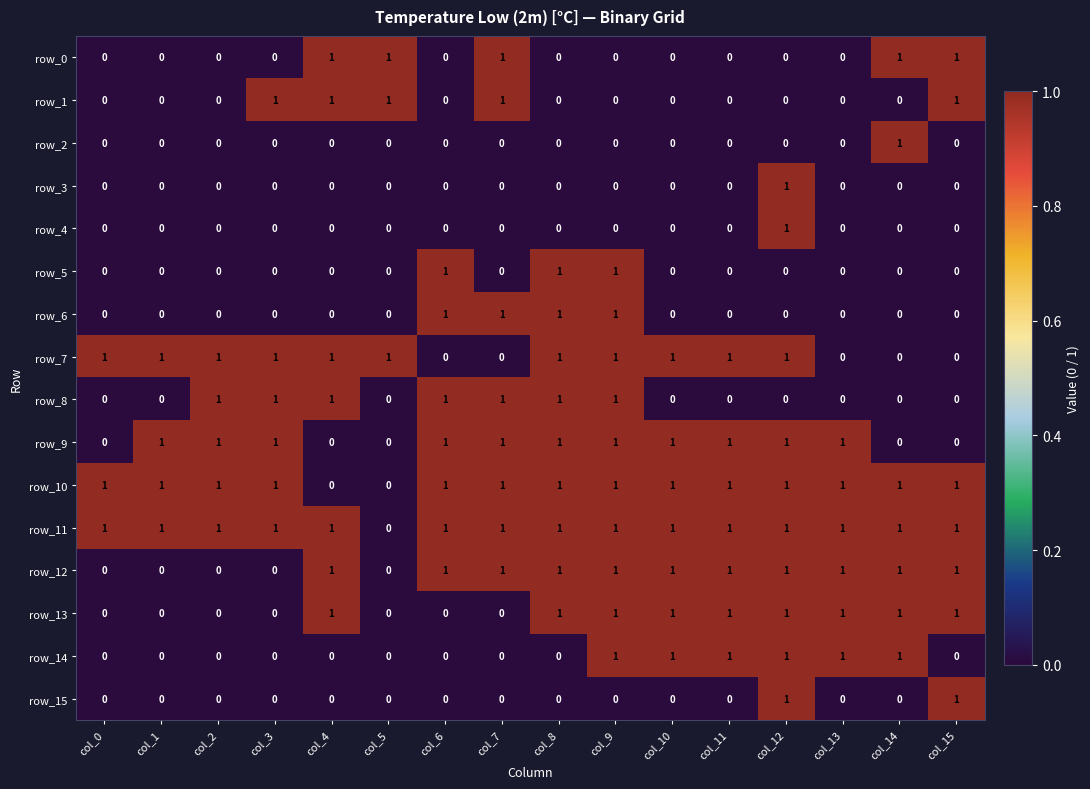

Reading left to right, transcribe all the data shown in this chart.

row_0: 0	0	0	0	1	1	0	1	0	0	0	0	0	0	1	1
row_1: 0	0	0	1	1	1	0	1	0	0	0	0	0	0	0	1
row_2: 0	0	0	0	0	0	0	0	0	0	0	0	0	0	1	0
row_3: 0	0	0	0	0	0	0	0	0	0	0	0	1	0	0	0
row_4: 0	0	0	0	0	0	0	0	0	0	0	0	1	0	0	0
row_5: 0	0	0	0	0	0	1	0	1	1	0	0	0	0	0	0
row_6: 0	0	0	0	0	0	1	1	1	1	0	0	0	0	0	0
row_7: 1	1	1	1	1	1	0	0	1	1	1	1	1	0	0	0
row_8: 0	0	1	1	1	0	1	1	1	1	0	0	0	0	0	0
row_9: 0	1	1	1	0	0	1	1	1	1	1	1	1	1	0	0
row_10: 1	1	1	1	0	0	1	1	1	1	1	1	1	1	1	1
row_11: 1	1	1	1	1	0	1	1	1	1	1	1	1	1	1	1
row_12: 0	0	0	0	1	0	1	1	1	1	1	1	1	1	1	1
row_13: 0	0	0	0	1	0	0	0	1	1	1	1	1	1	1	1
row_14: 0	0	0	0	0	0	0	0	0	1	1	1	1	1	1	0
row_15: 0	0	0	0	0	0	0	0	0	0	0	0	1	0	0	1